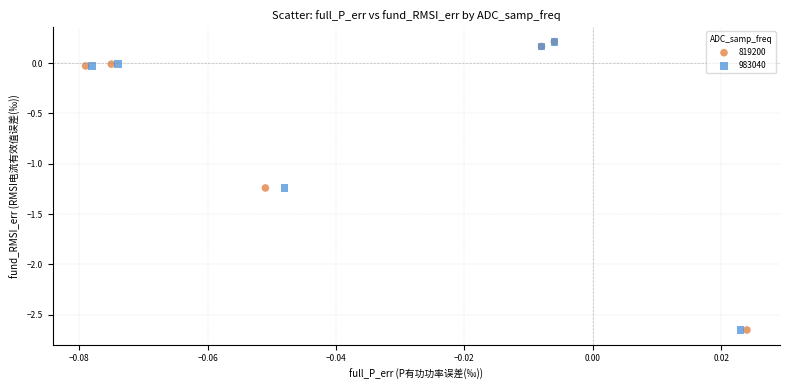

Which series has the largest Y range (max minus min)?

983040